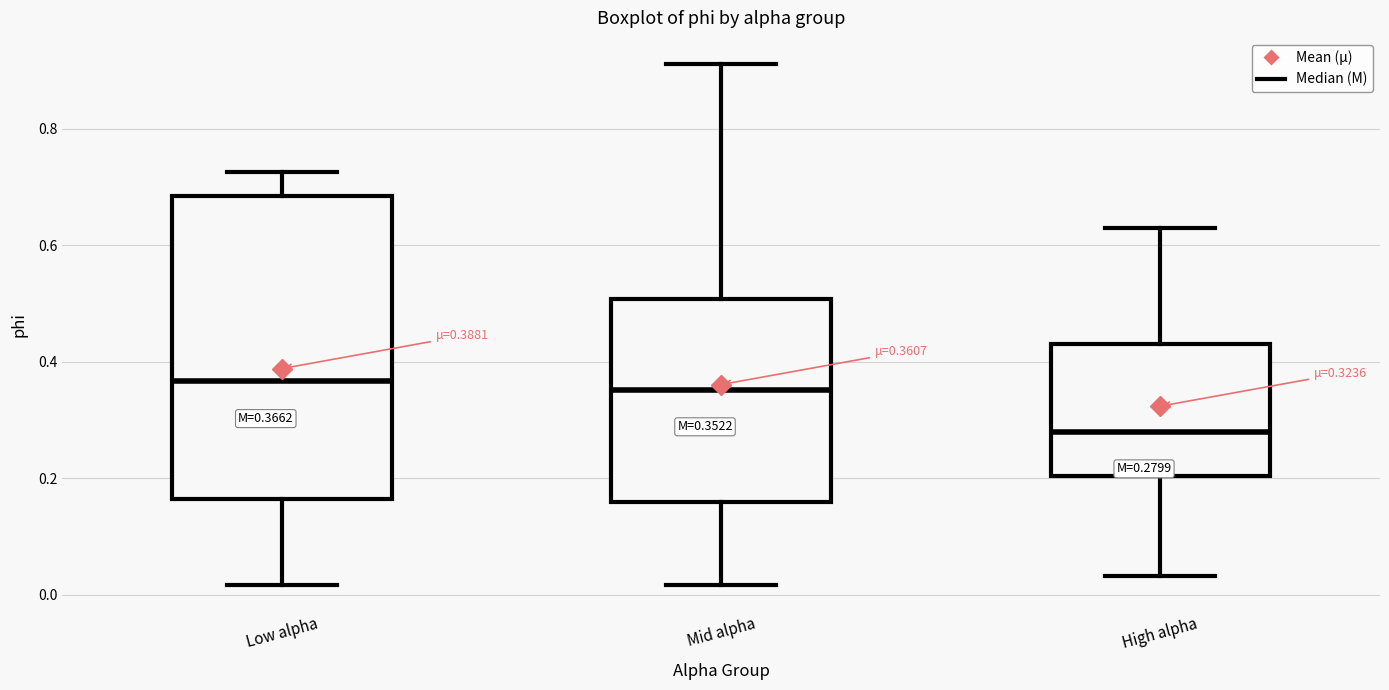

Which box has the lowest median line?

High alpha